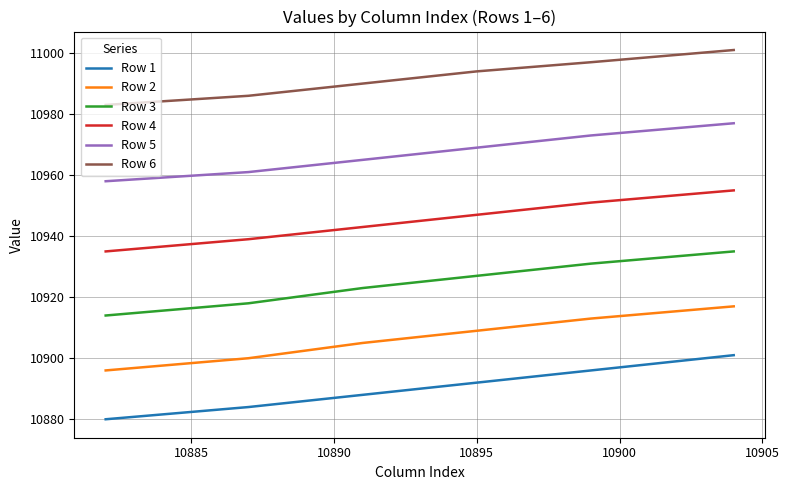

What is the difference between the maximum and minimum values in the Row 1 series?

21